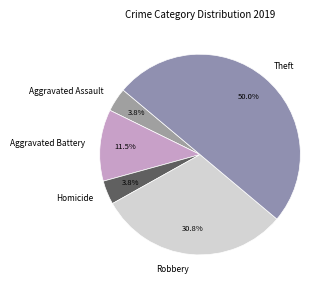

Does Robbery account for over 50% of the chart?

No